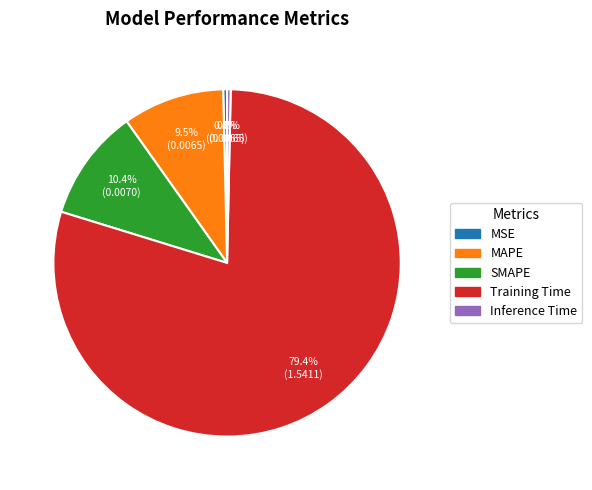

What percentage do MSE and Training Time together represent?

79.8%